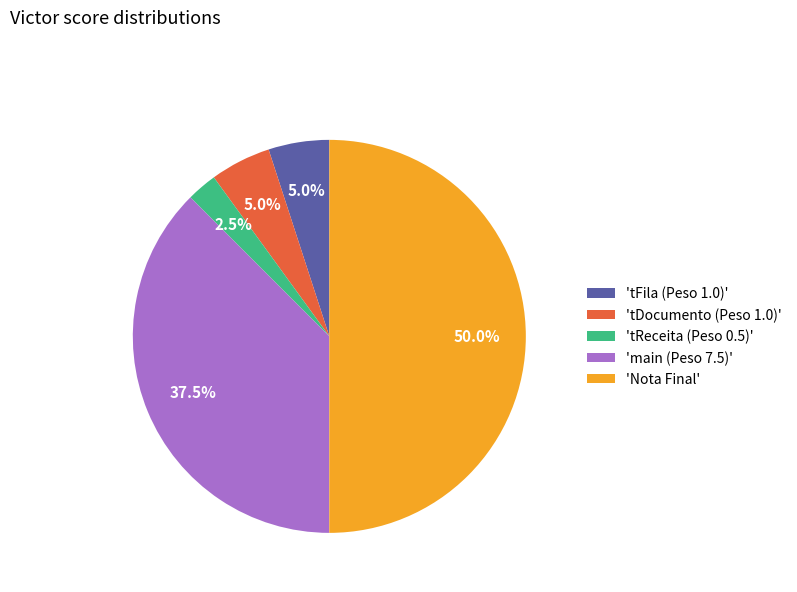

Is 'tDocumento (Peso 1.0)' the majority of the pie?

No